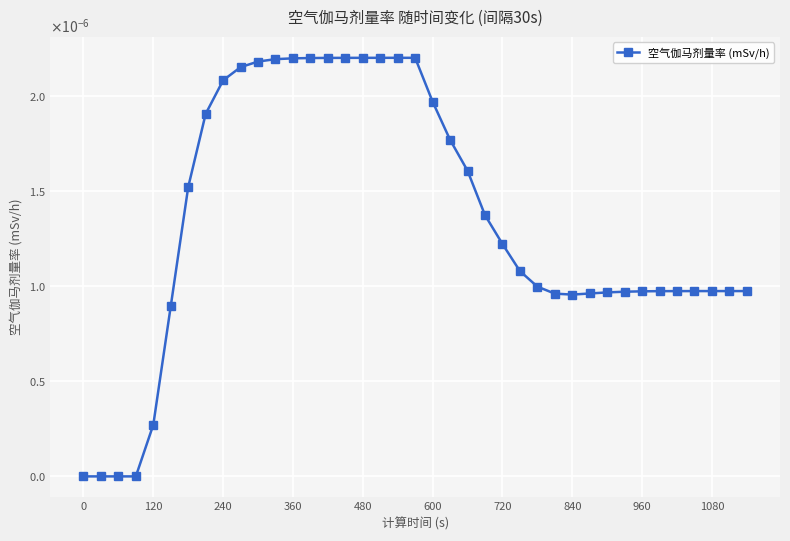

True or false: the data has more than 0 interior local peaks.

False